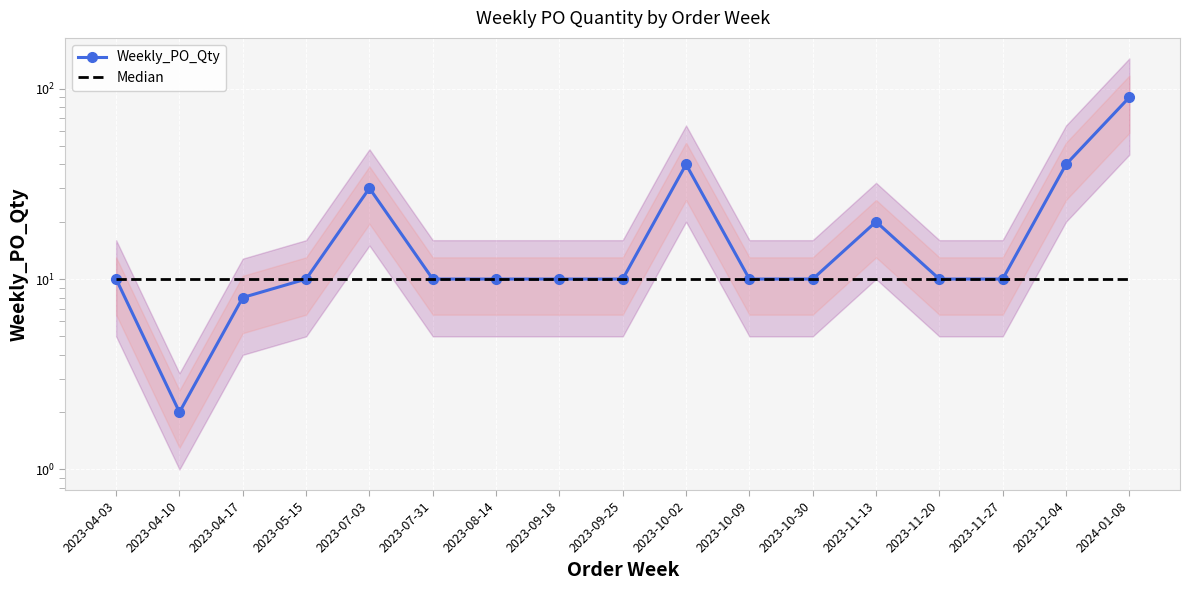

What is the approximate value of Median at 2023-09-18?

10